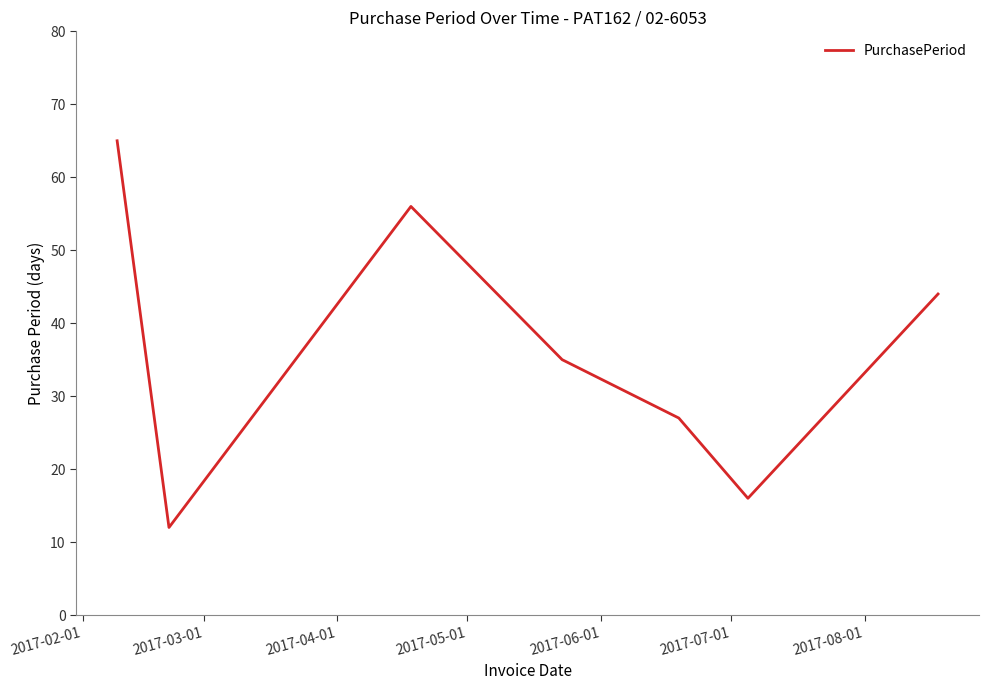

What is the difference between the maximum and minimum values?

53